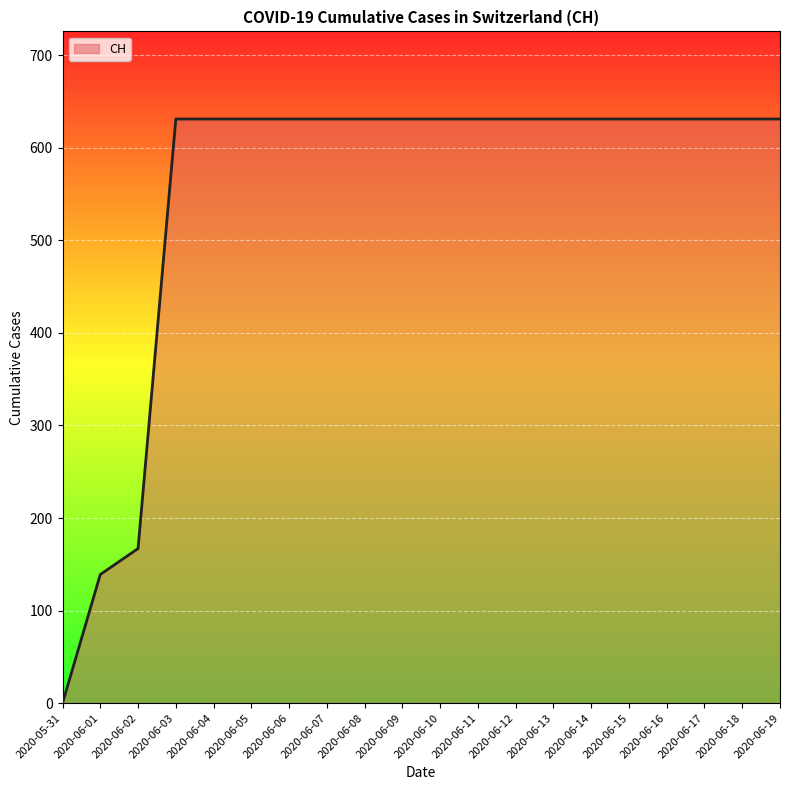

Does the chart display data point markers on the line(s)?

No